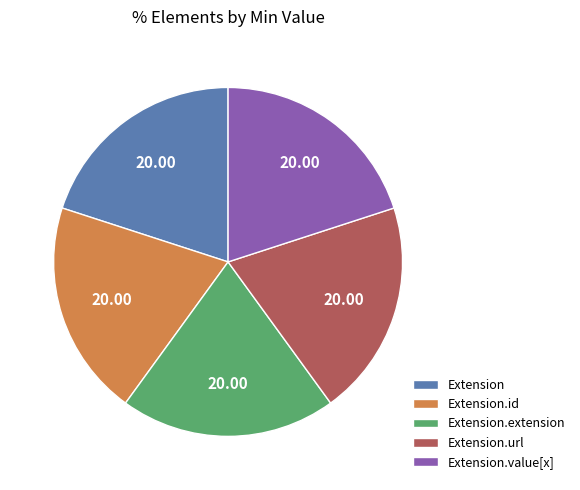

Is the sum of Extension.value[x] and Extension.id greater than half?

No